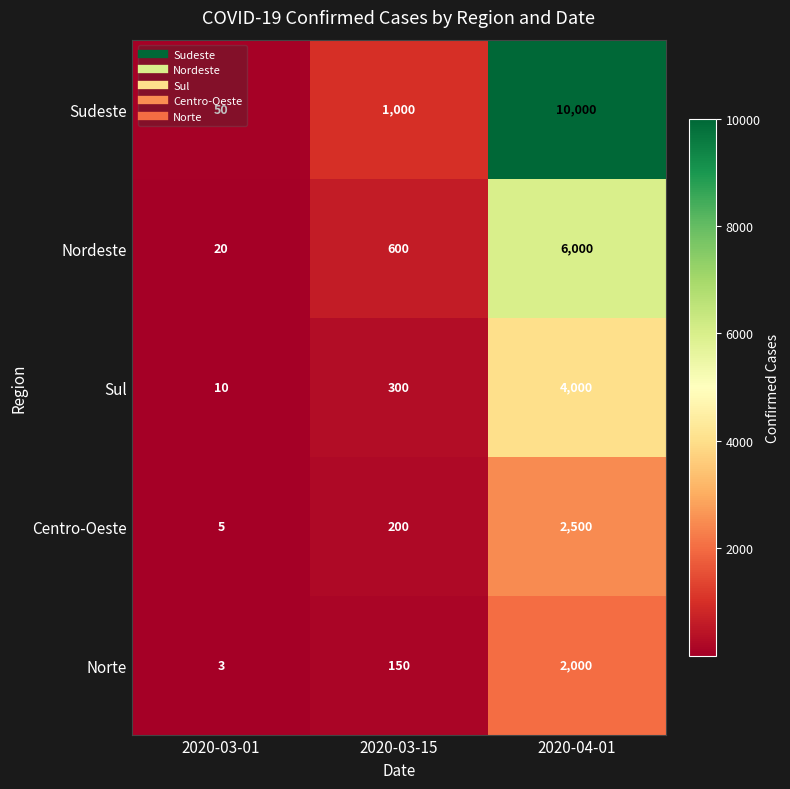

At how many categories does at least one series exceed 6198?

1